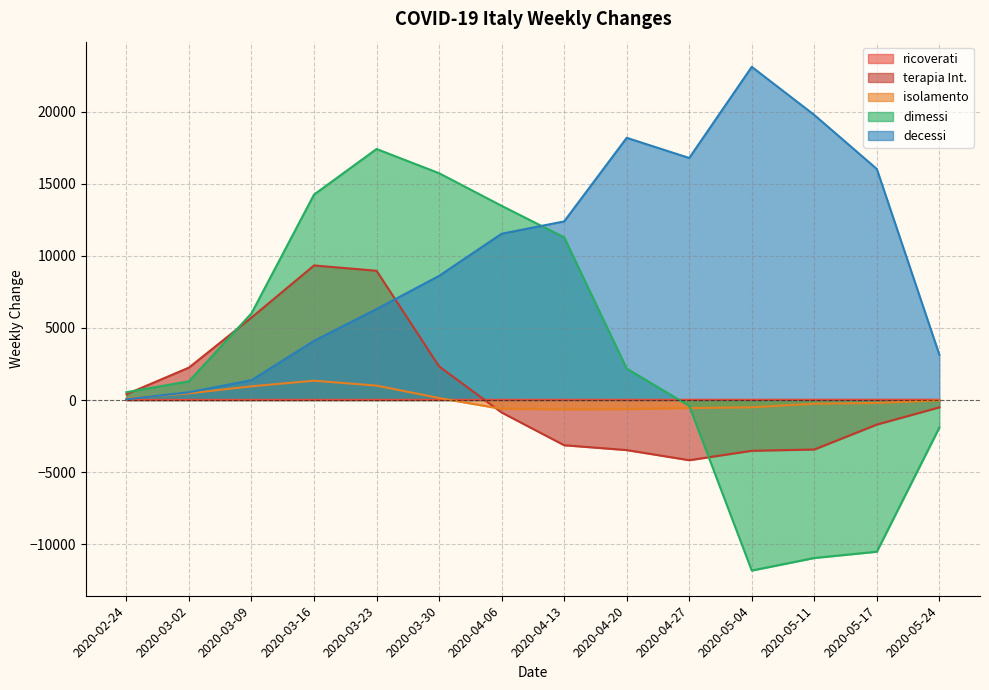

What position from the right is 2020-05-11?

3